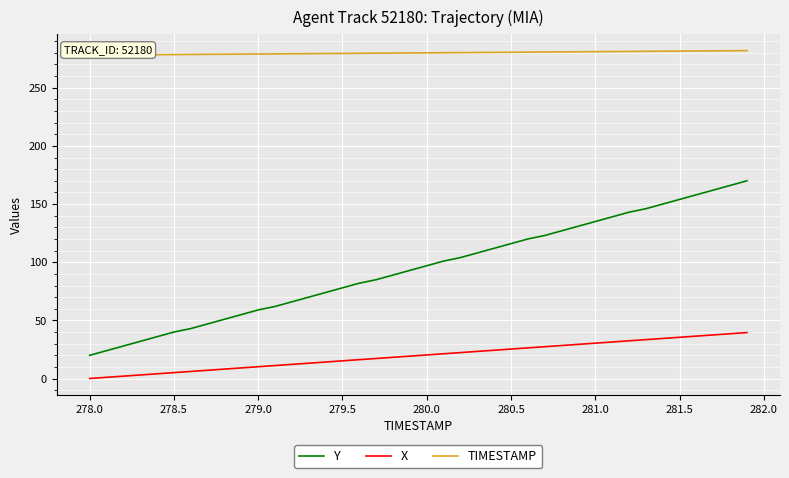

How many values in the X series exceed 20?

20